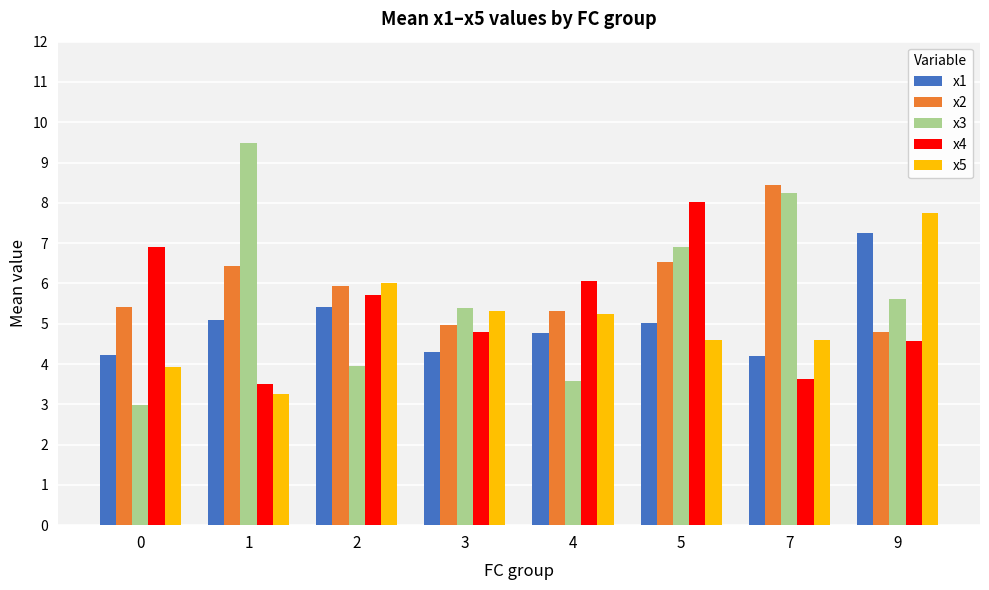

At which category is the sum across all series the highest?

5